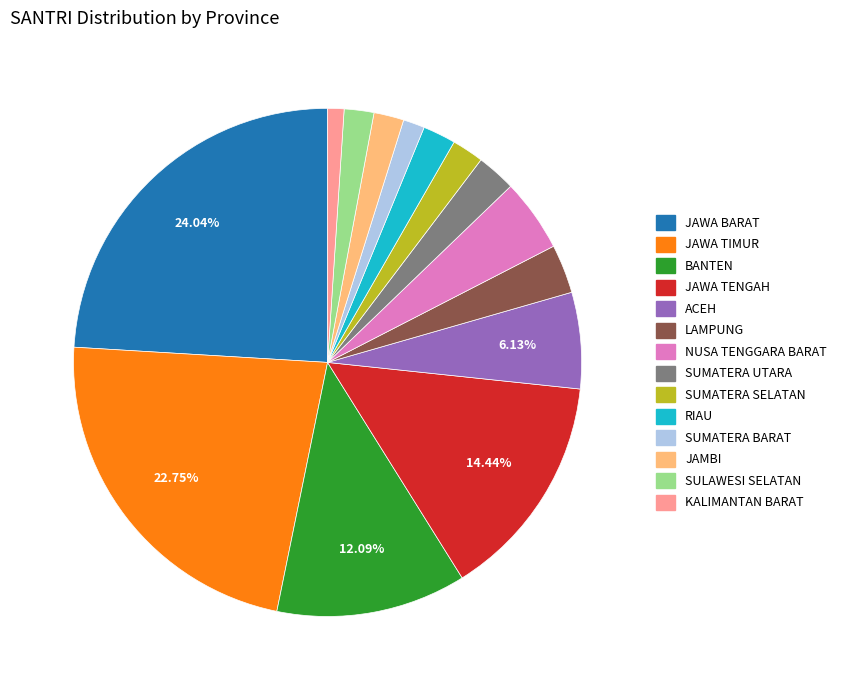

Is it true that JAMBI is 2% of the pie?

True